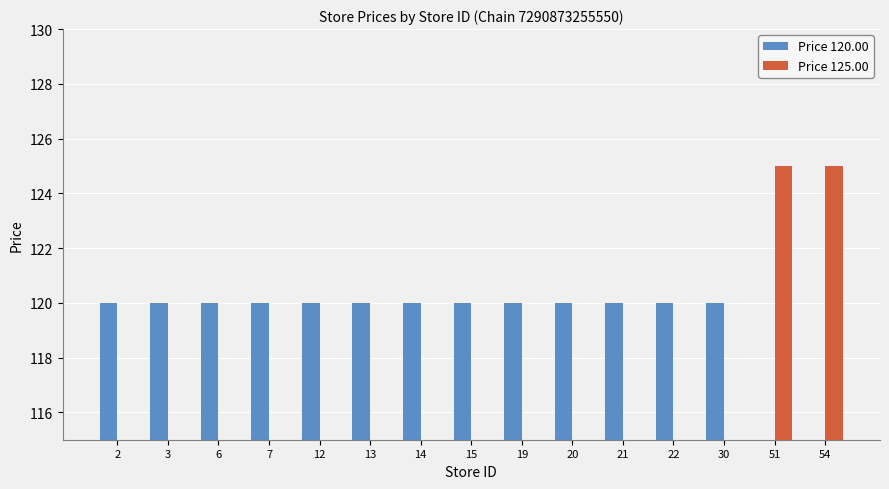

The value of Price 125.00 at 54 is 183. True or false?

False